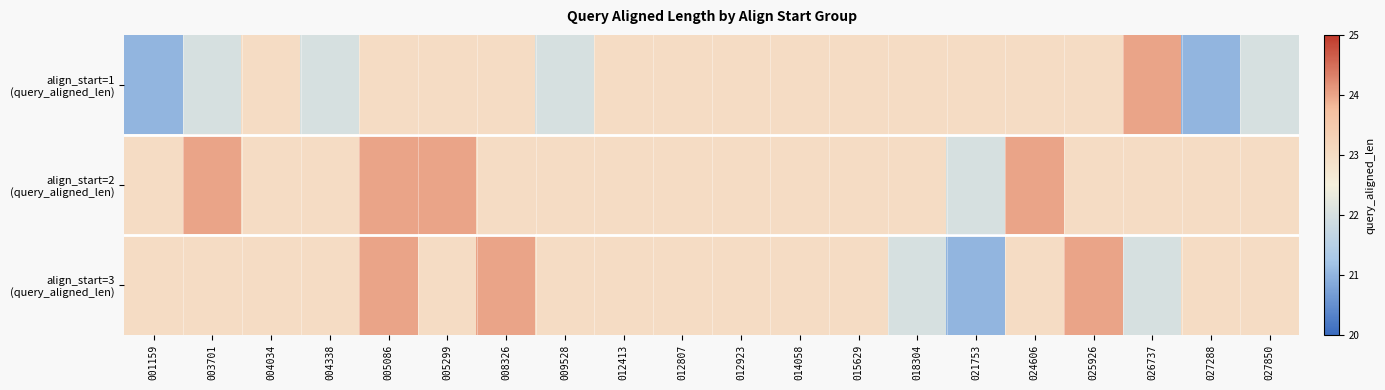

What is the total value across all series at 001159?

67